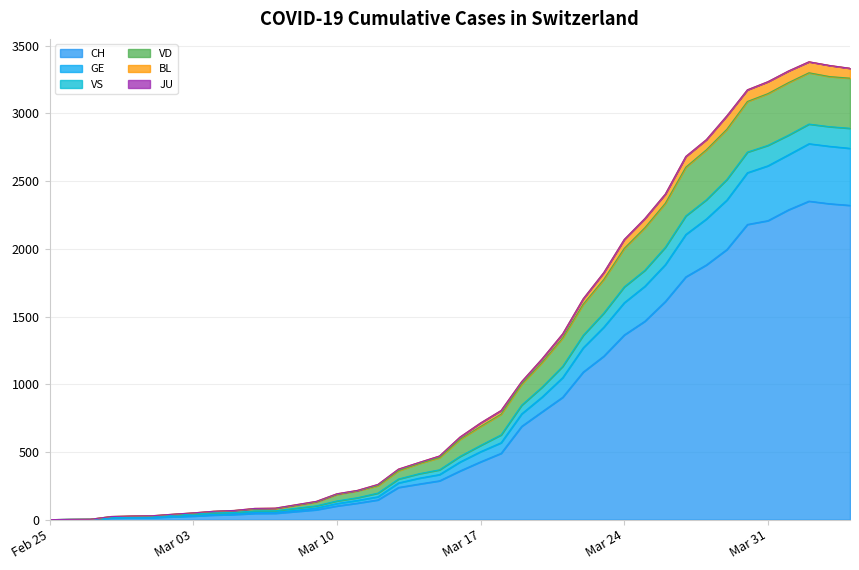

How many data points does each series have?

40